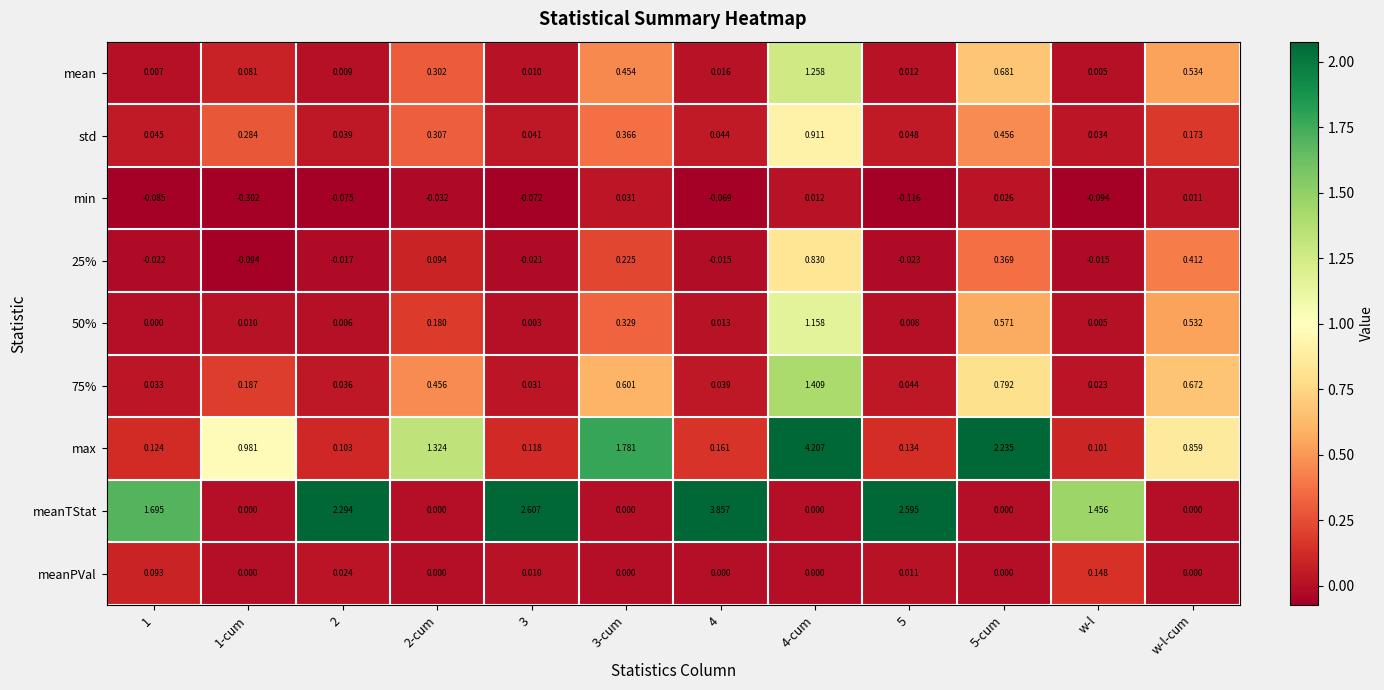

Which series has the largest range (max minus min)?

max